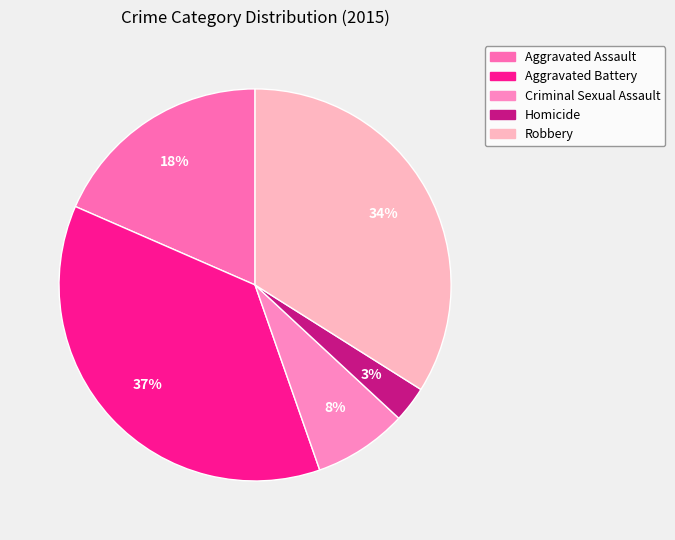

To the nearest percent, what percentage of the pie is Criminal Sexual Assault?

8%